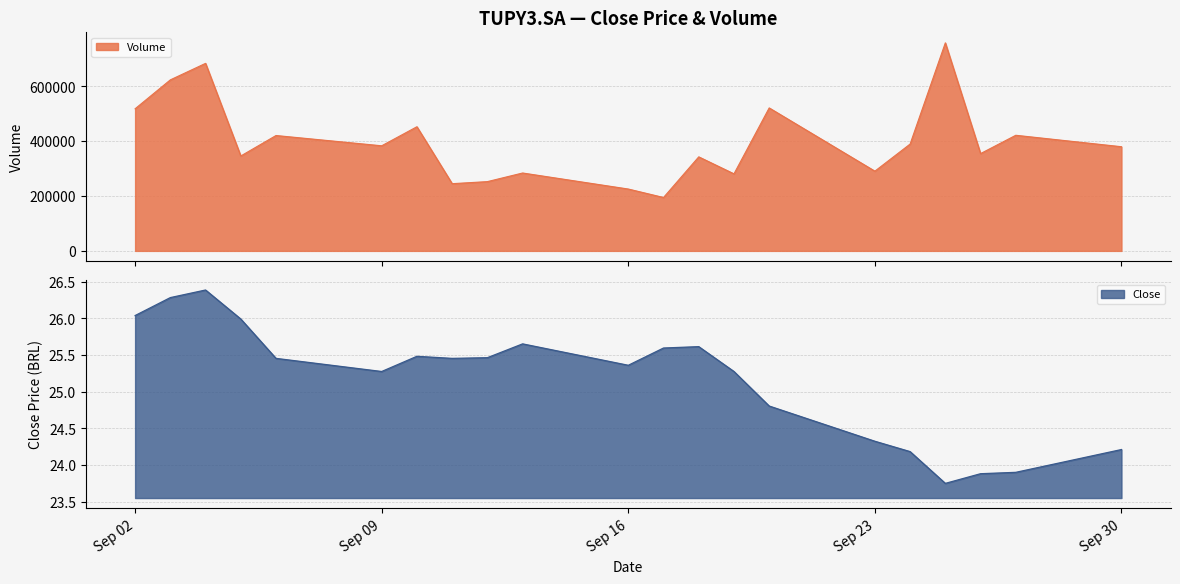

True or false: Volume has a value of 118804.9 at 2024-09-11.

False